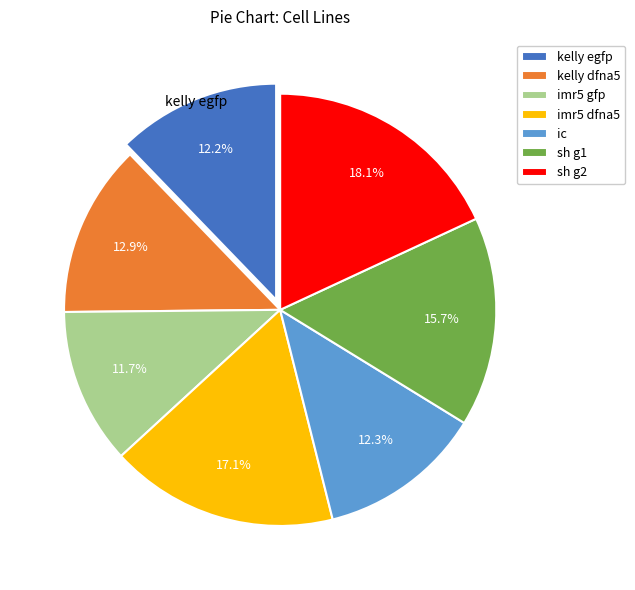

What portion of the pie excludes kelly dfna5?

87.1%